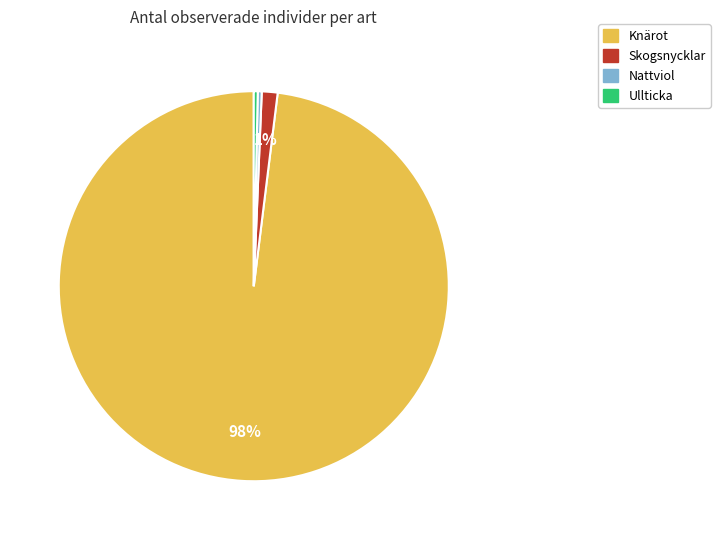

Which has a higher value, Nattviol or Skogsnycklar?

Skogsnycklar